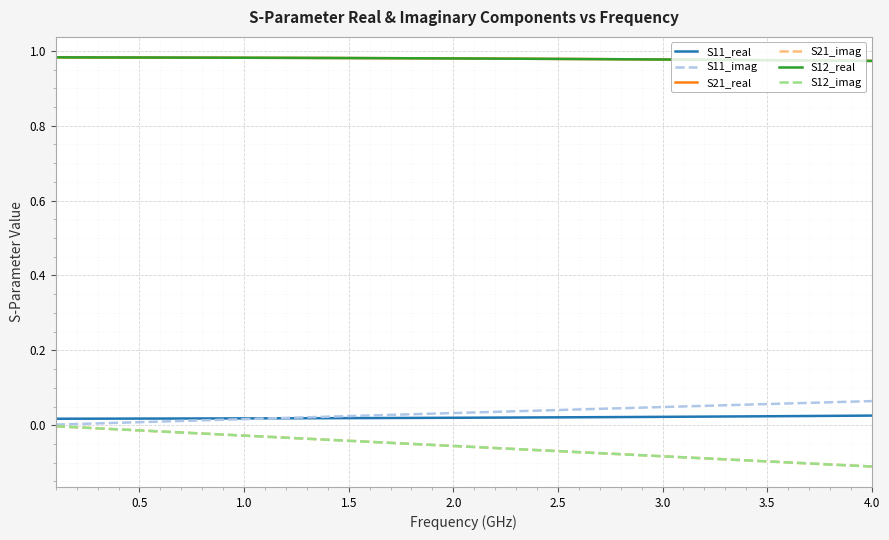

How many lines are shown in the chart?

6